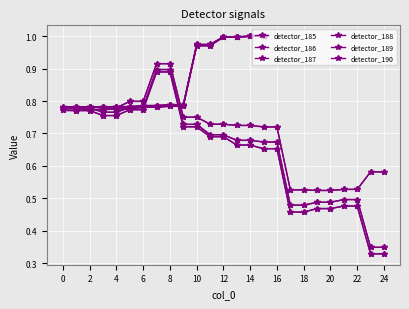

Does the chart display data point markers on the line(s)?

Yes